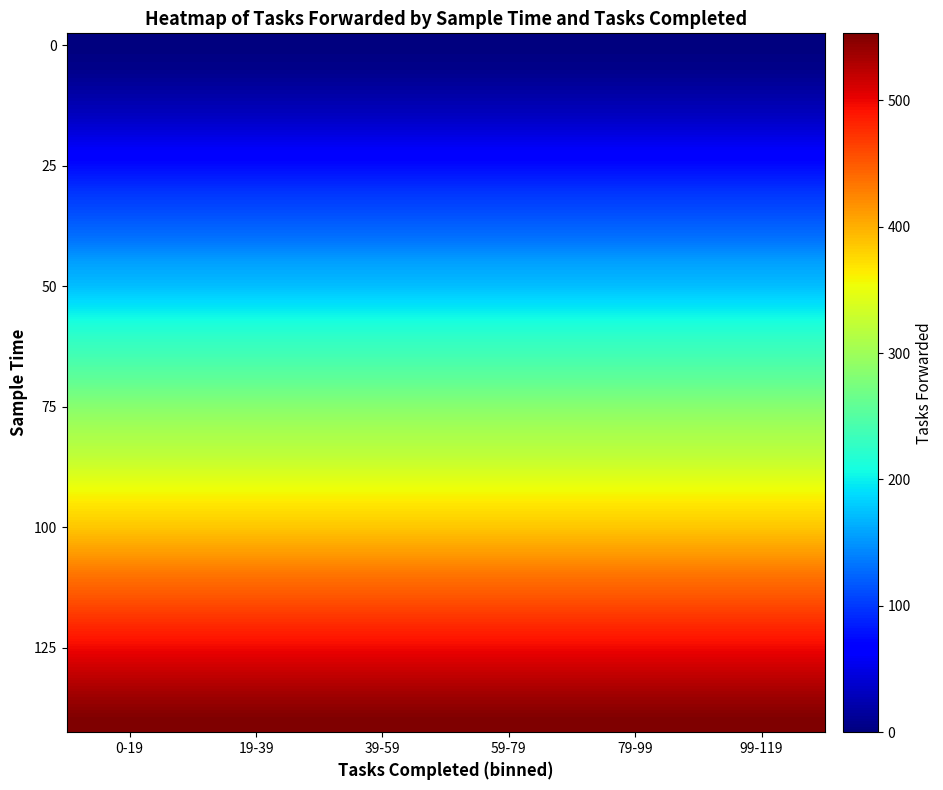

What is the maximum value shown in the chart?

553